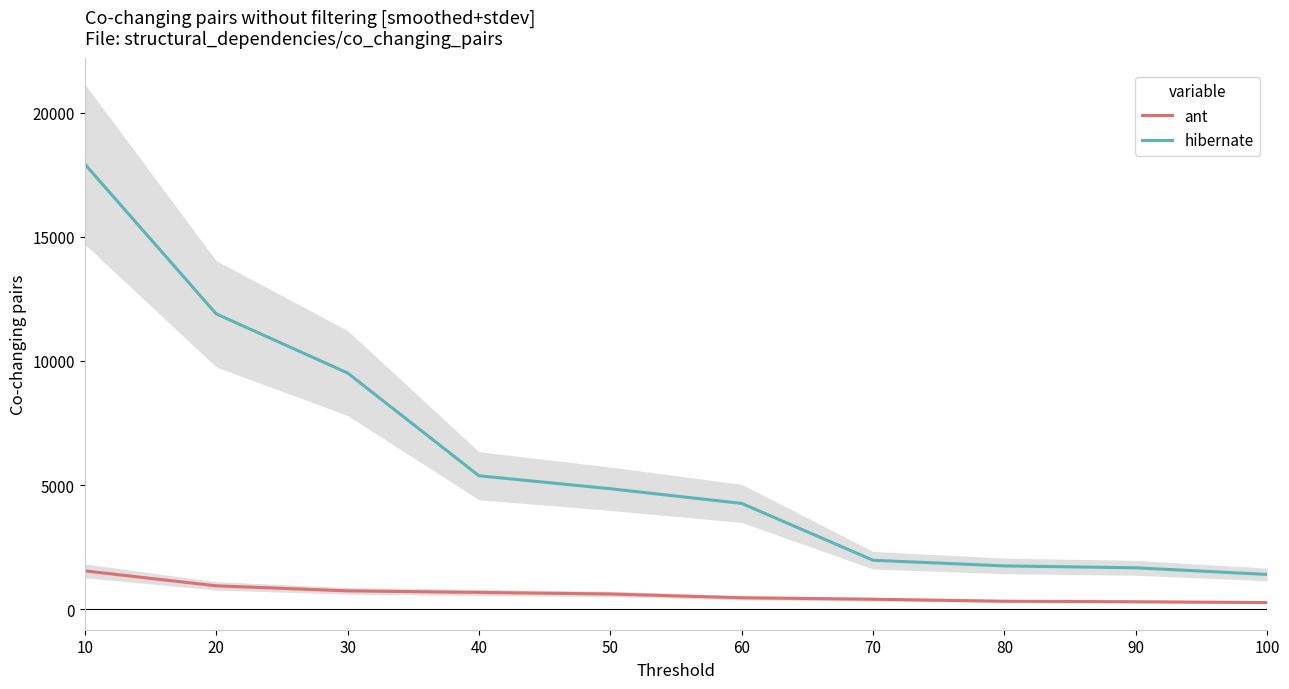

True or false: hibernate and ant intersect in this chart.

False